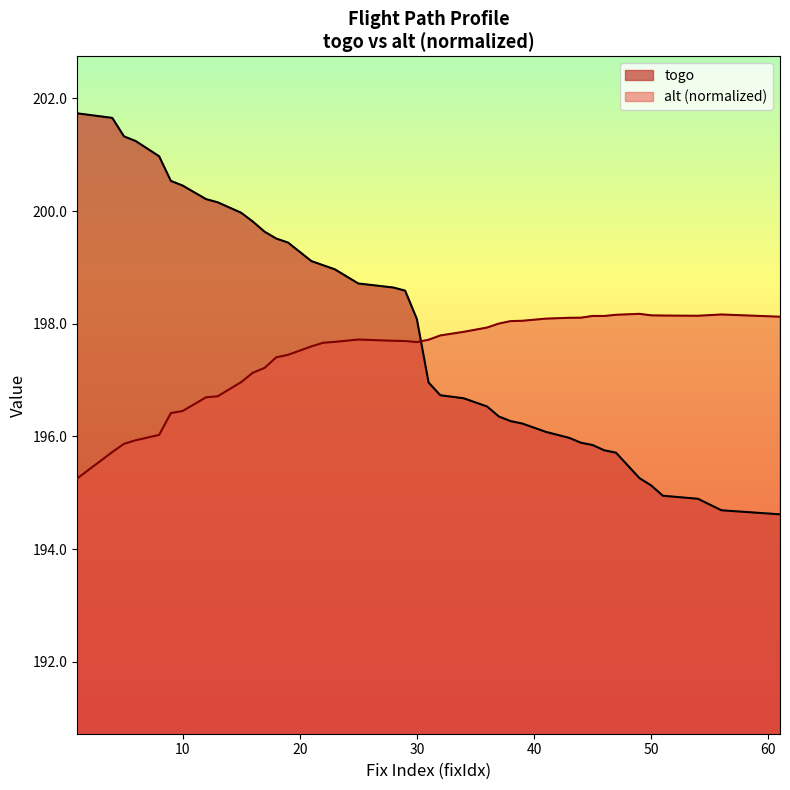

List the series in order of their overall mean, highest first.

togo, alt (normalized)